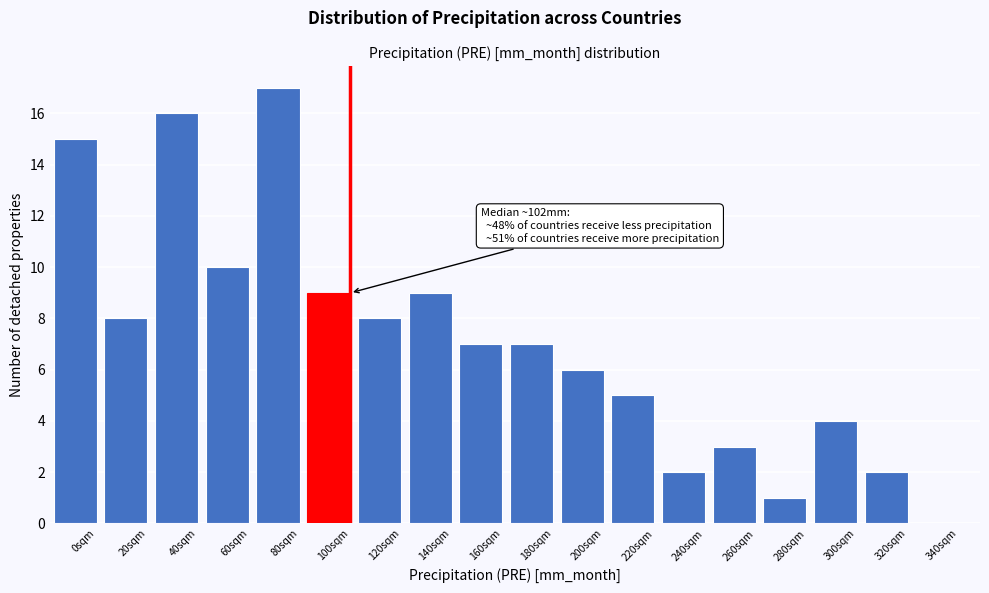

Reading right to left, transcribe all the data shown in this chart.

340sqm=0	320sqm=2	300sqm=4	280sqm=1	260sqm=3	240sqm=2	220sqm=5	200sqm=6	180sqm=7	160sqm=7	140sqm=9	120sqm=8	100sqm=9	80sqm=17	60sqm=10	40sqm=16	20sqm=8	0sqm=15